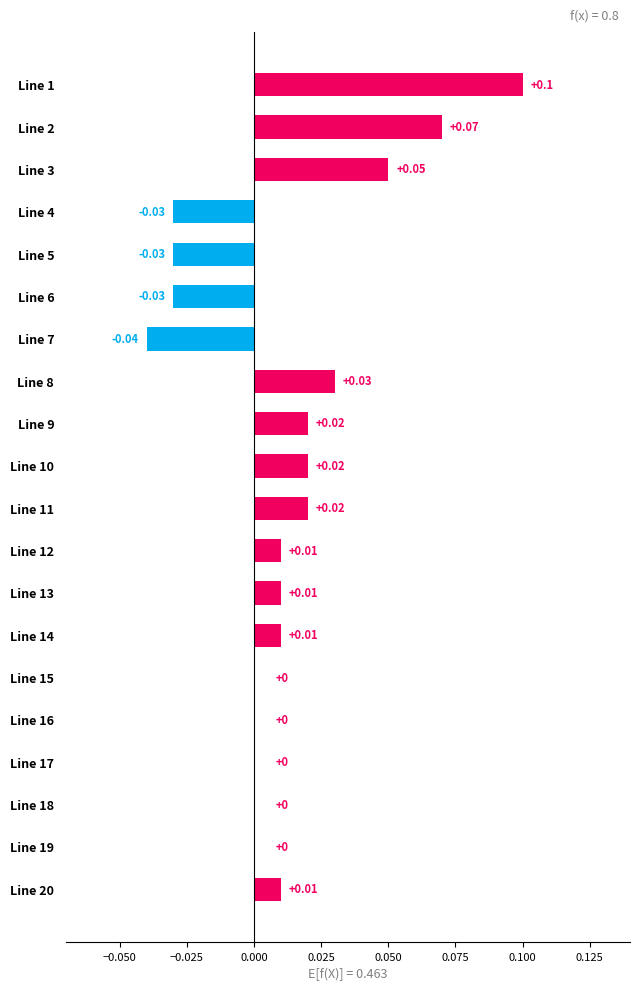

Between Line 12 and Line 11, which is larger?

Line 11